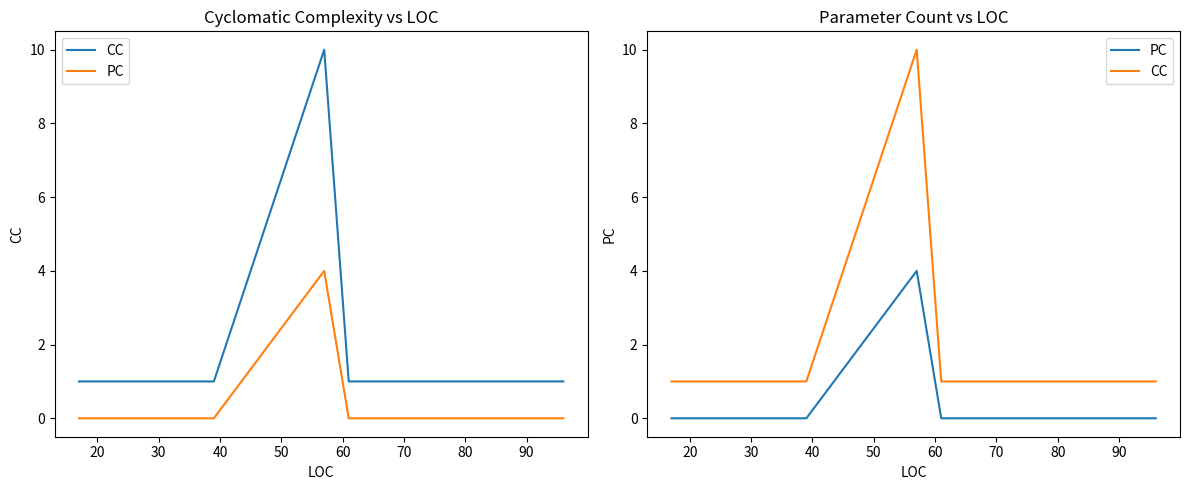

How many lines are shown in the chart?

2